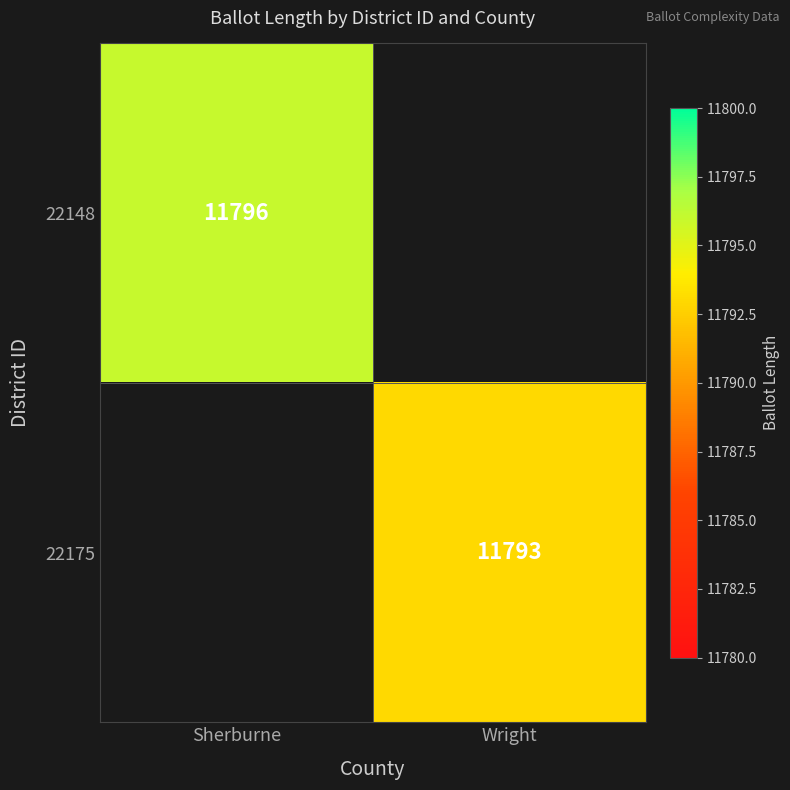

The value of 22148 at Sherburne is 20511. True or false?

False